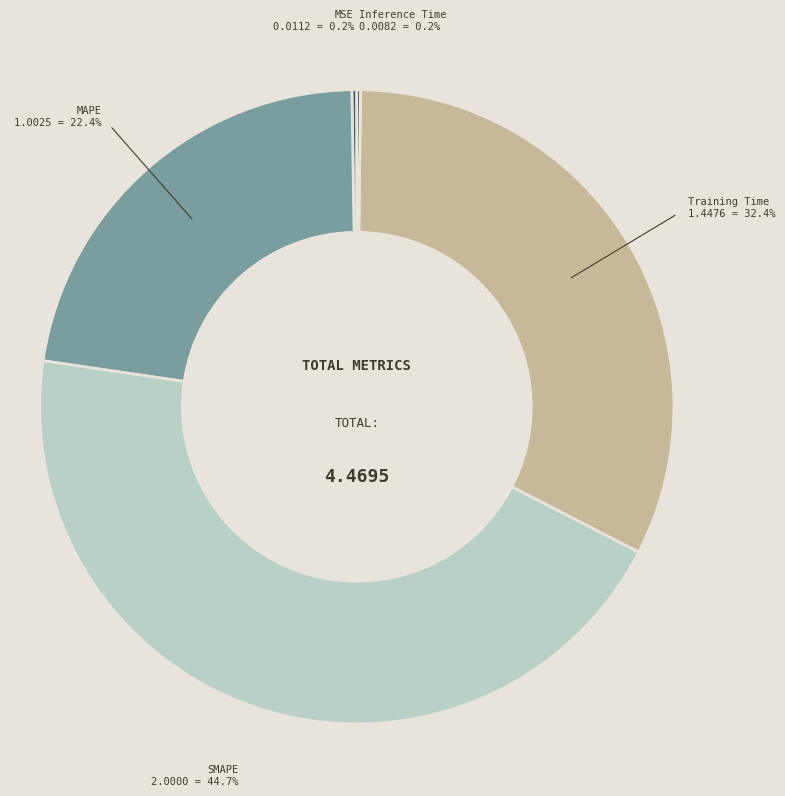

True or false: MAPE accounts for 22% of the total.

True